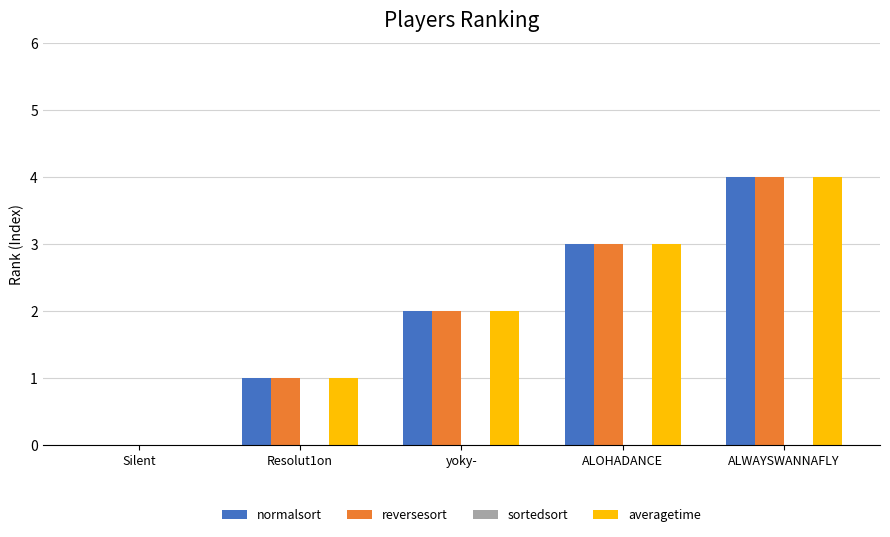

What is the maximum value shown in the chart?

4